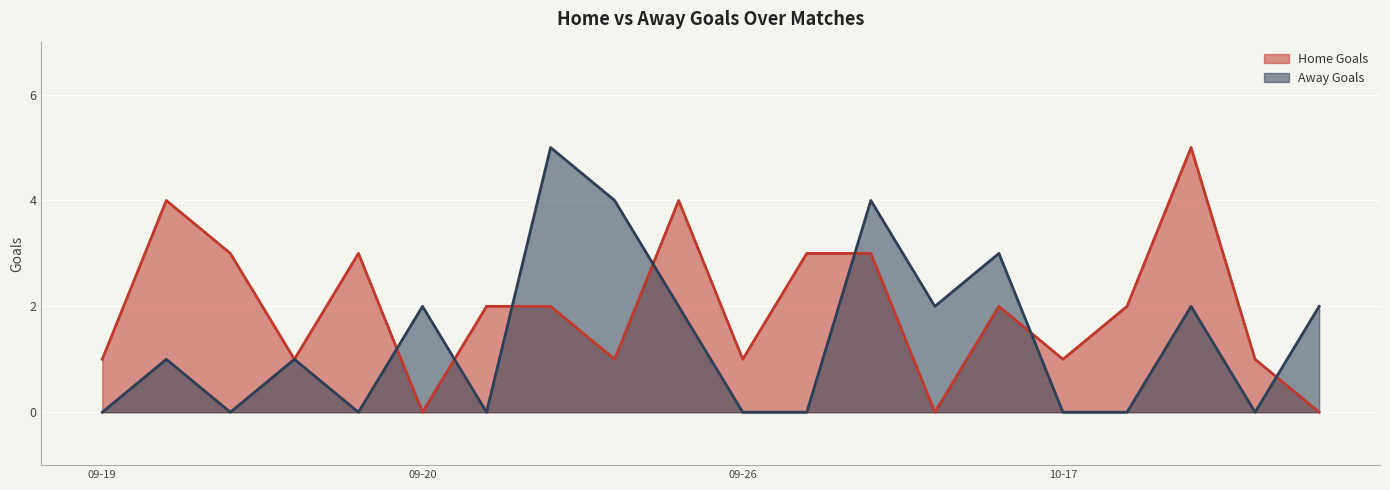

Which series has the widest spread of values?

Home Goals